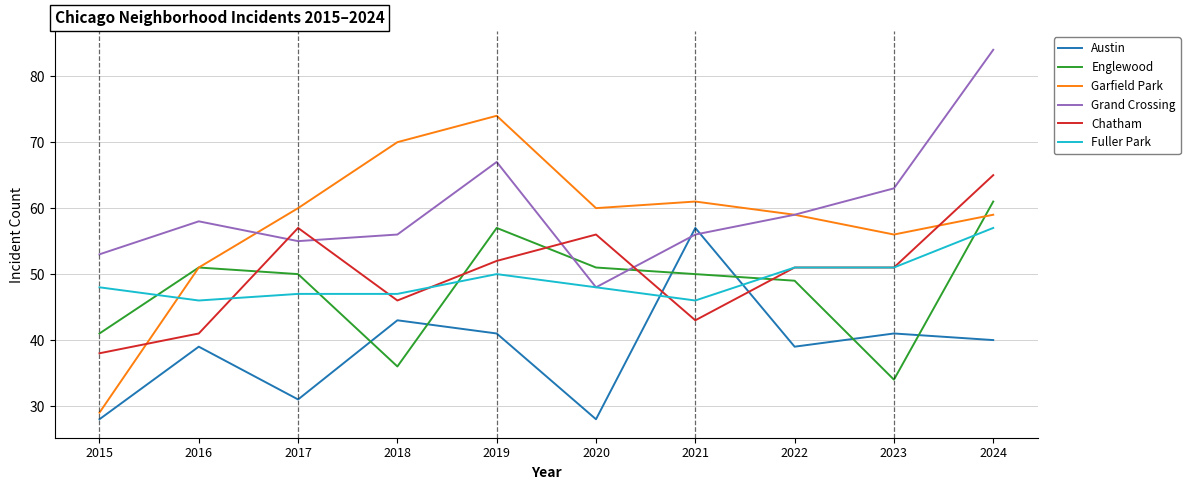

The Englewood series shows 51 at 2016. True or false?

True